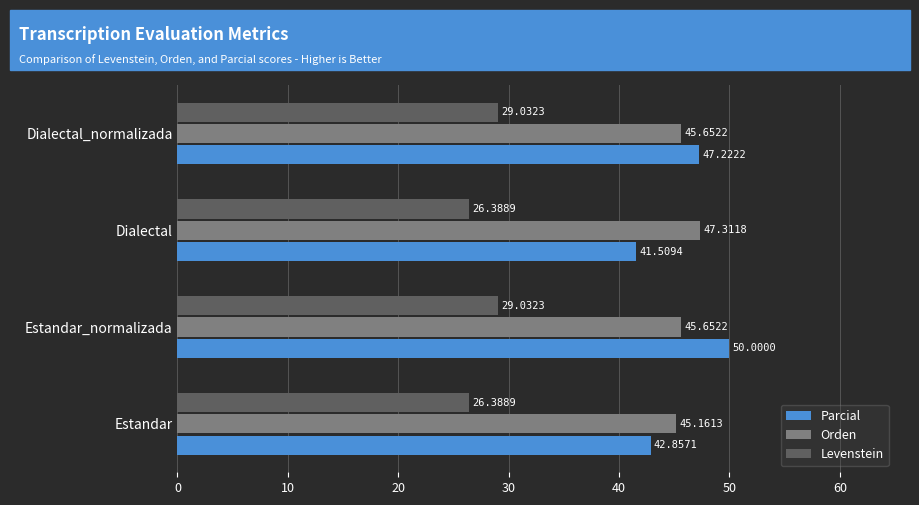

What is the difference between the highest and lowest values at Estandar_normalizada?

21.0